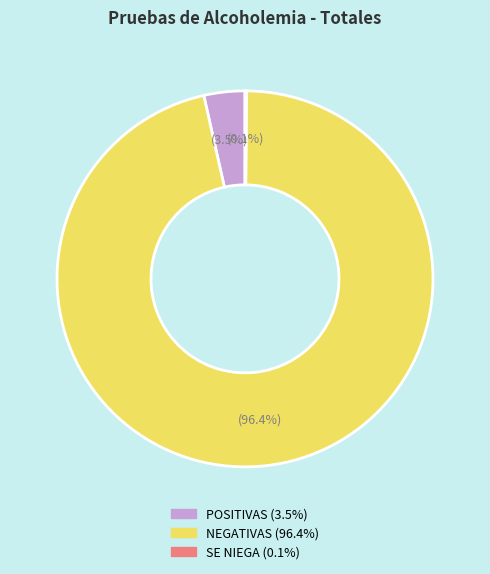

Is there a majority slice in this chart?

Yes